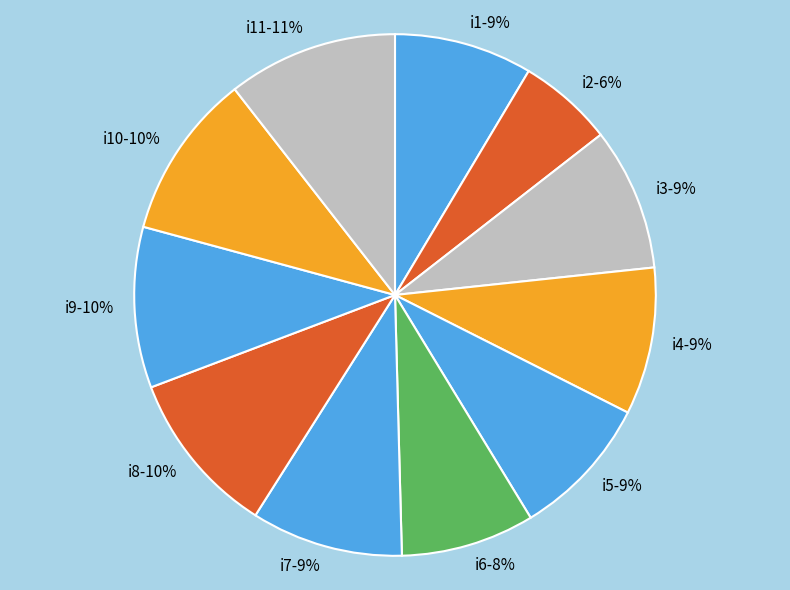

What percentage is the i7 slice, to the nearest percent?

9%